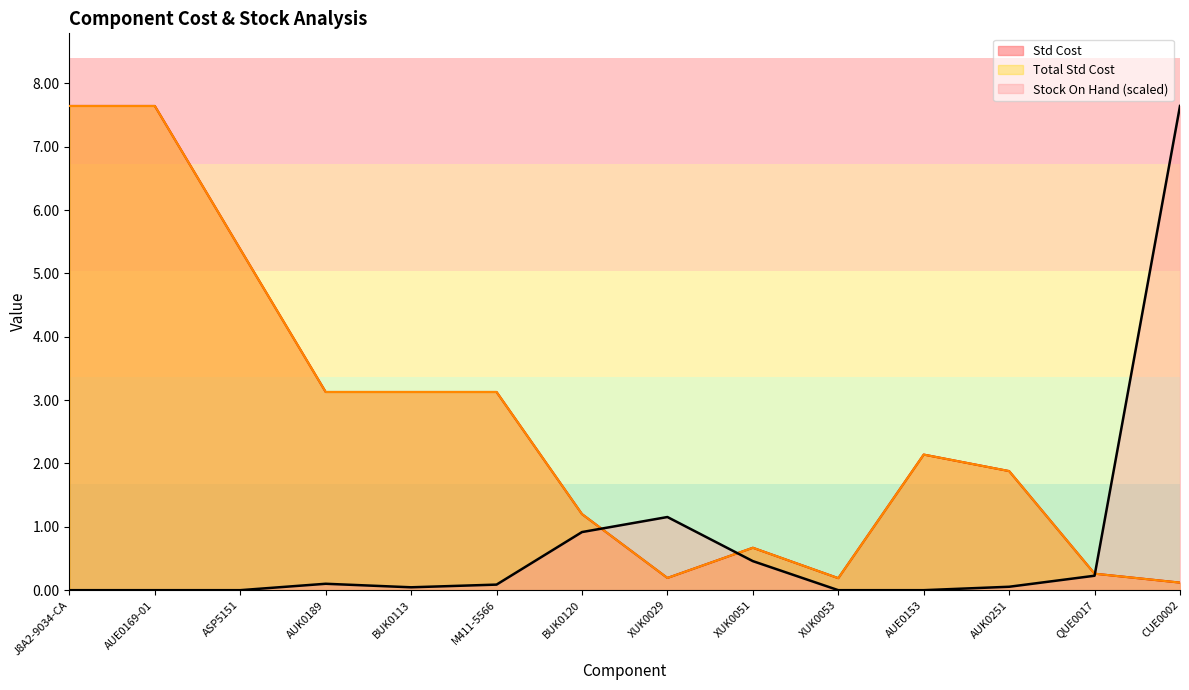

What is the sum of all Stock On Hand values?

10.7